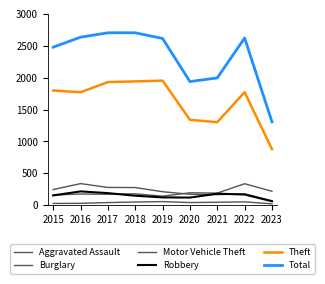

Which label corresponds to the largest value in the chart?

2017